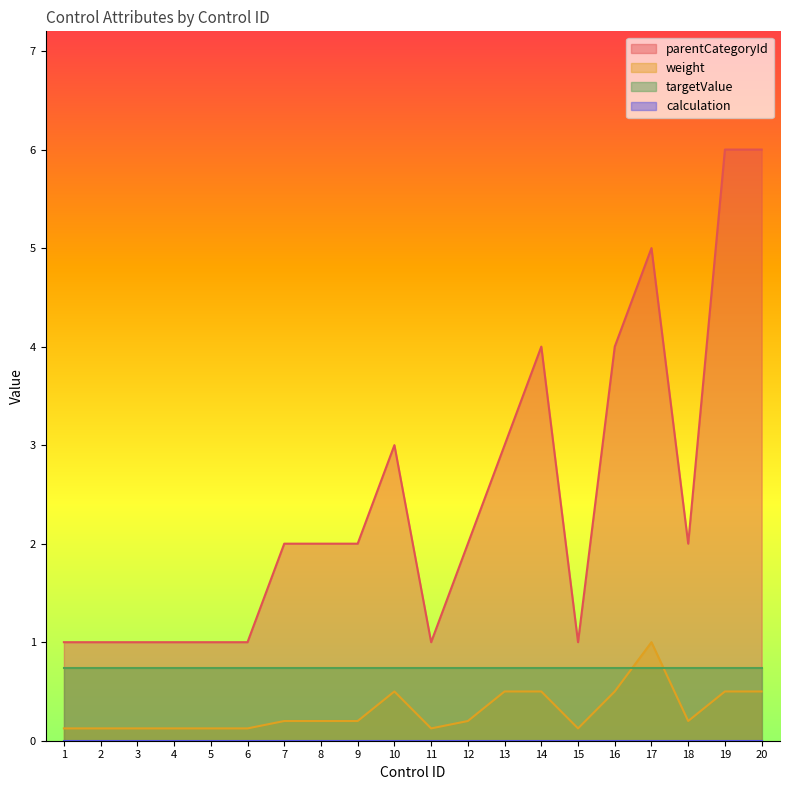

How many values in the parentCategoryId series are below 2?

8